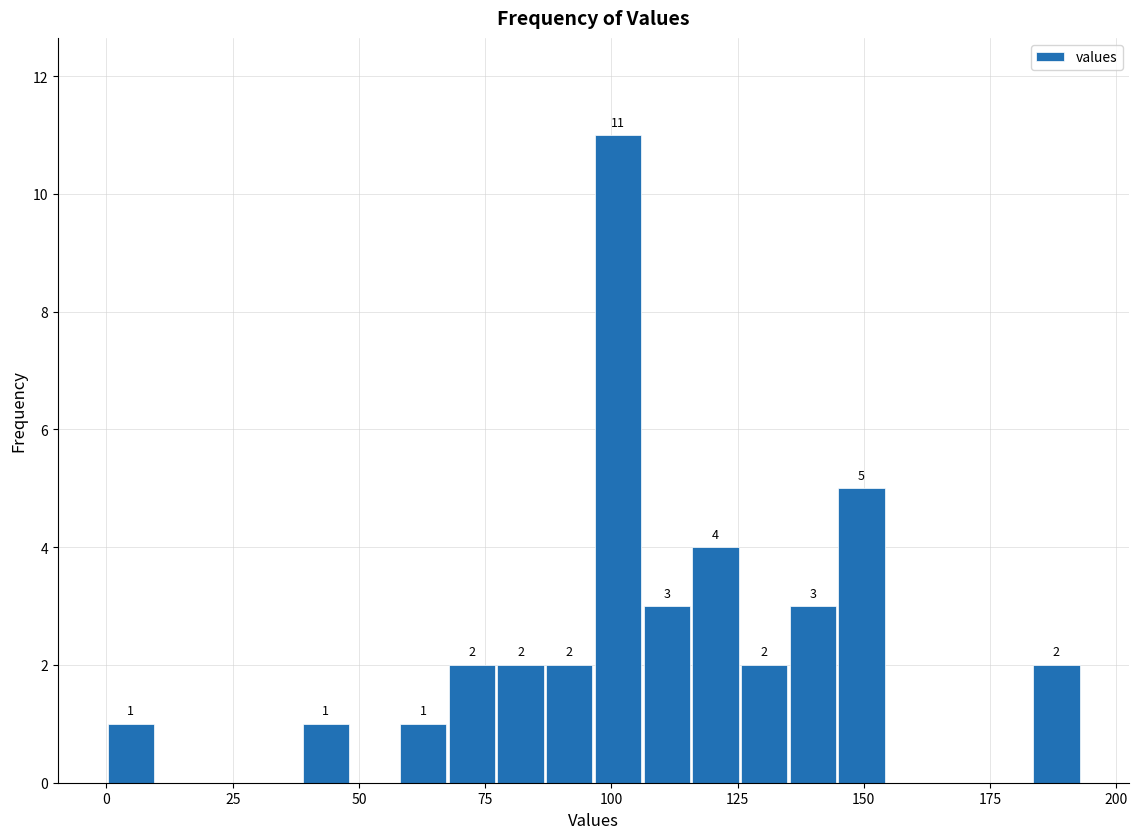

Around what value on the x-axis is the tallest bar? Give the approximate position of its centre, as read against the axis.

100